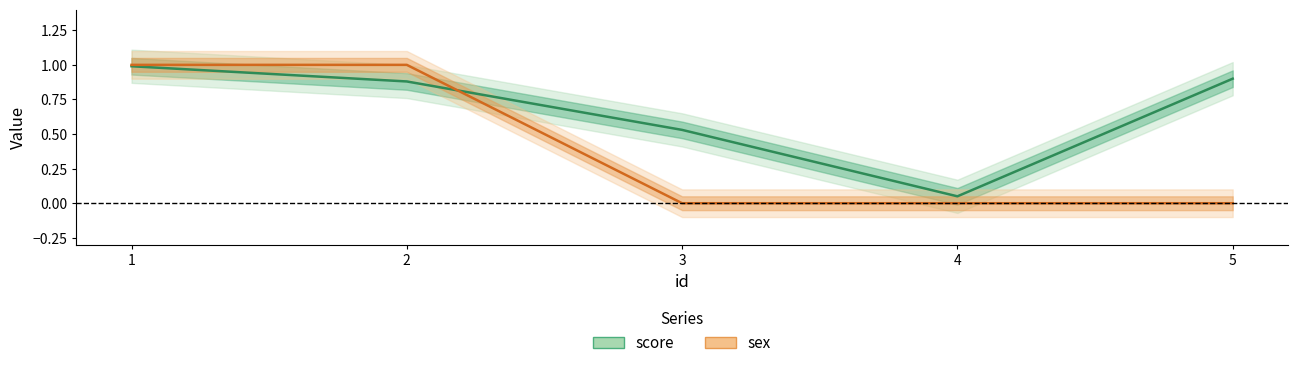

Is this an area chart (filled region under the line)?

No